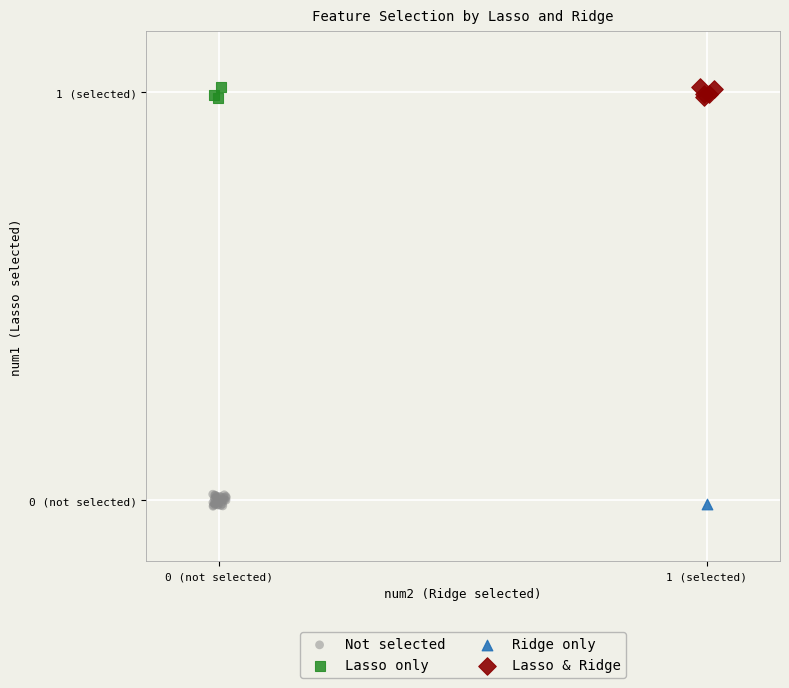

What are all the series names shown in the legend?

Not selected, Lasso only, Ridge only, Lasso & Ridge